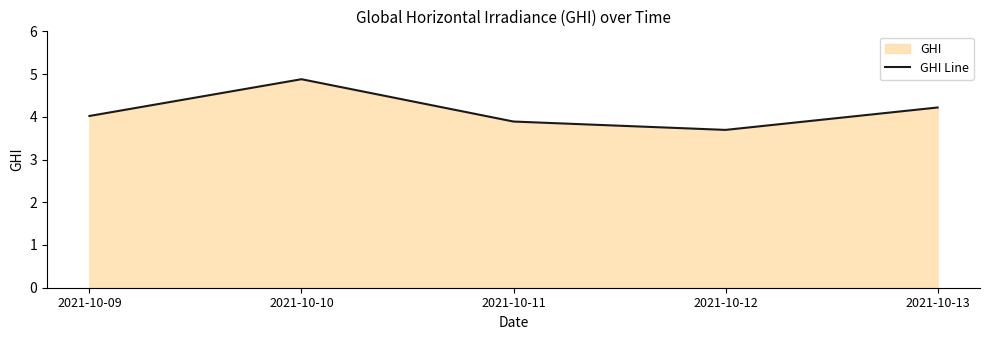

Between 2021-10-12 and 2021-10-13, which is larger?

2021-10-13